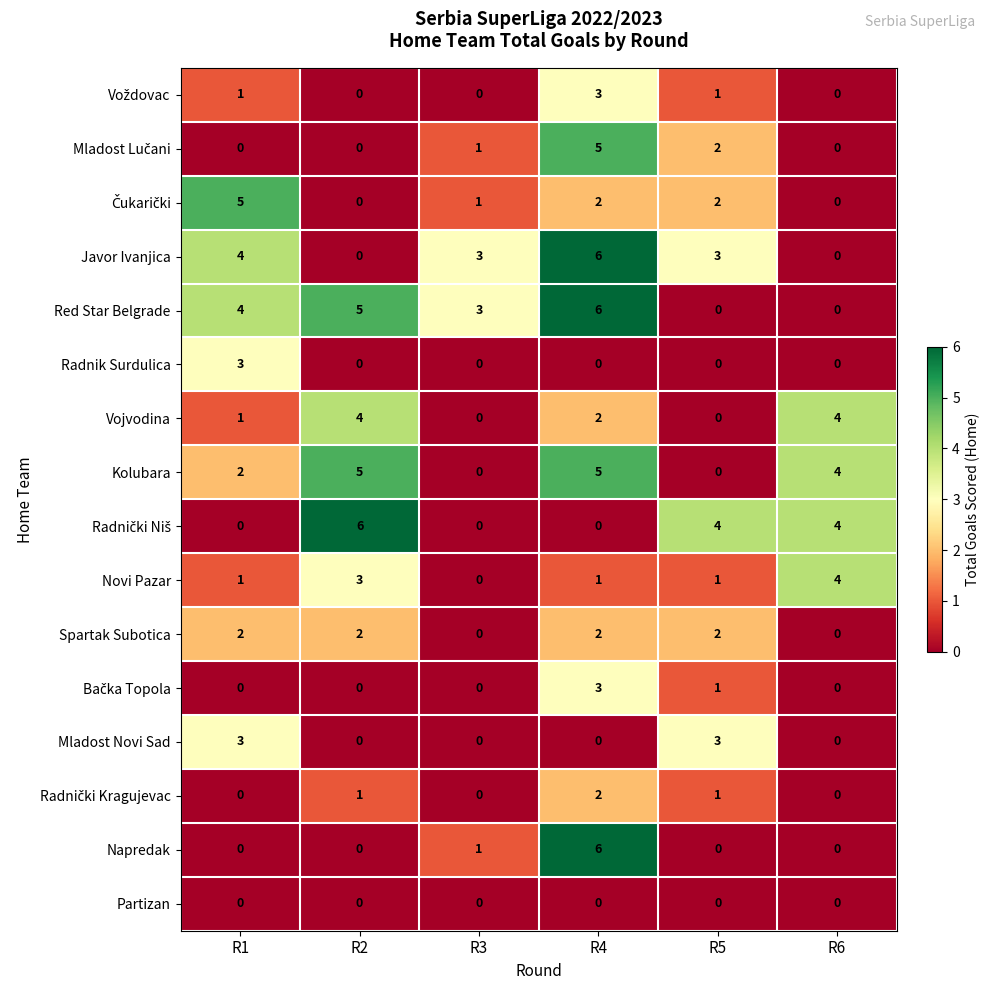

What is the difference between the second highest and second lowest values in the Red Star Belgrade series?

5